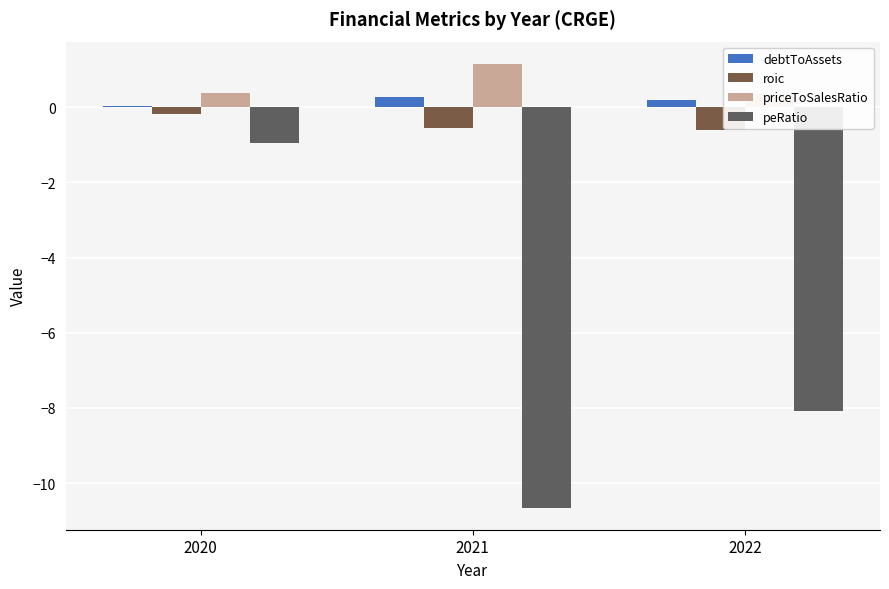

What is the approximate value of priceToSalesRatio at 2021?

1.2